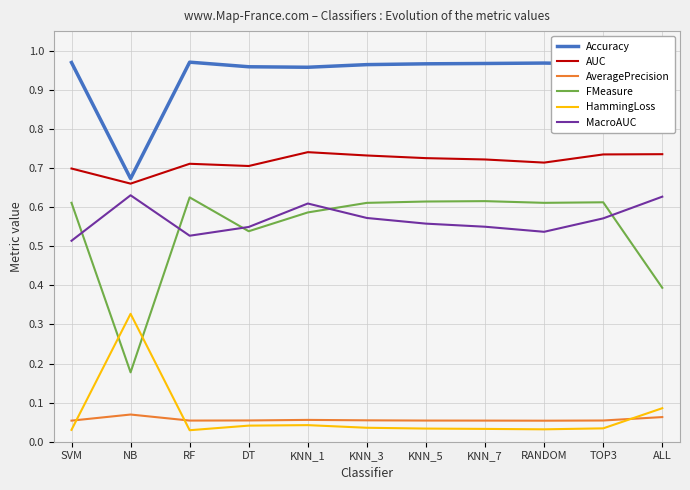

Rank the series at KNN_7 from highest to lowest value.

Accuracy, AUC, FMeasure, MacroAUC, AveragePrecision, HammingLoss